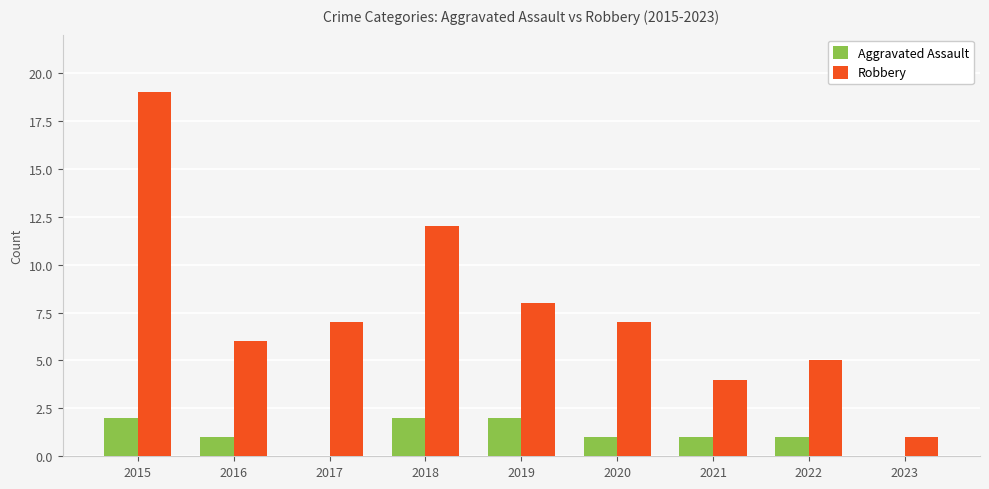

At which label does Robbery first exceed 7?

2015